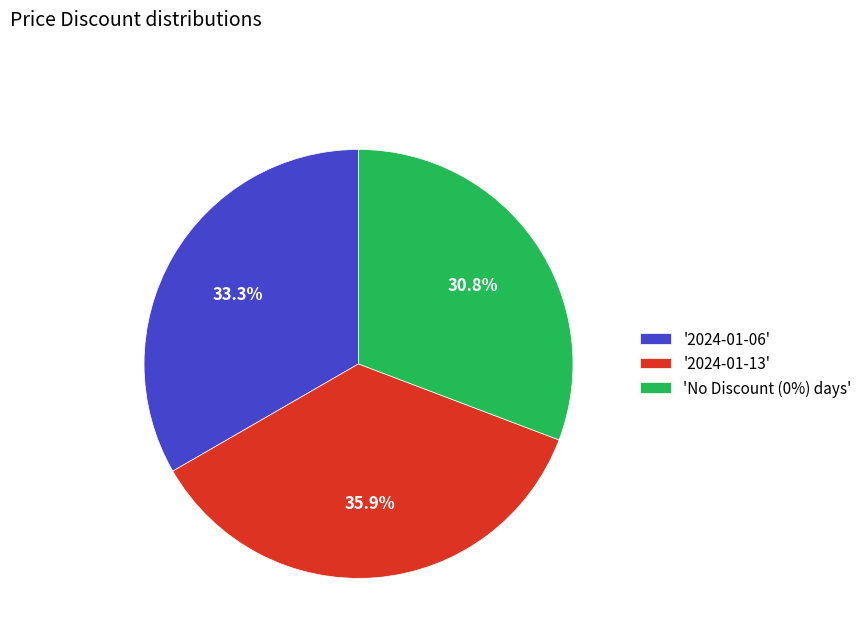

Between 'No Discount (0%) days' and '2024-01-13', which is larger?

'2024-01-13'